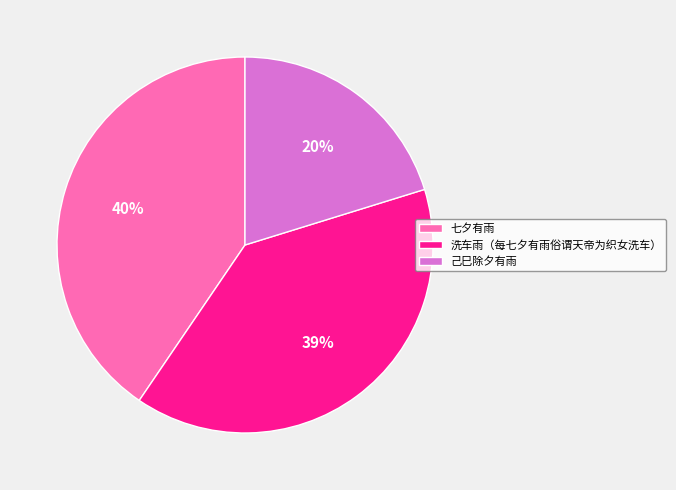

Is there any slice that represents more than half of the pie?

No